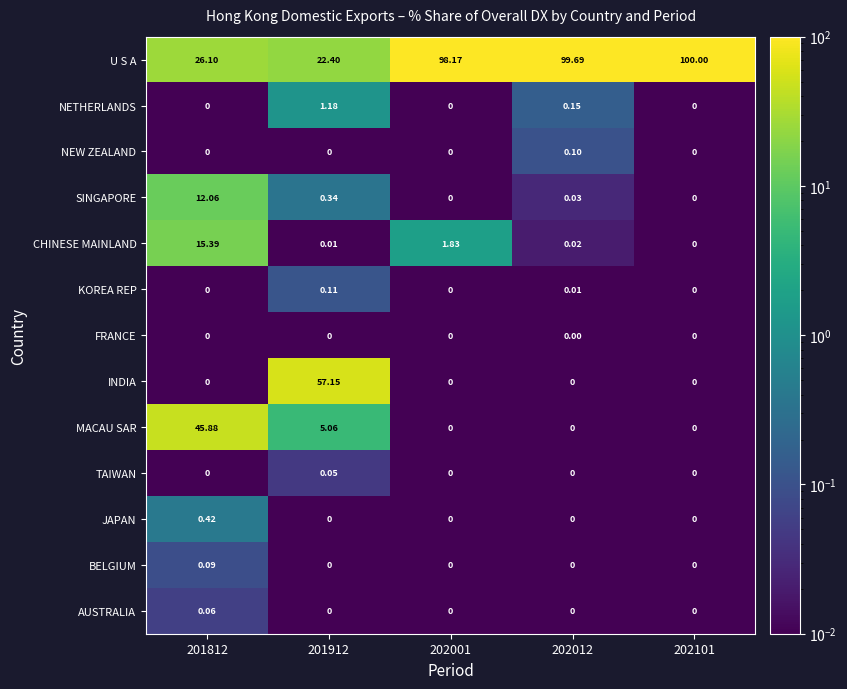

Which series has the largest total across all categories?

U S A